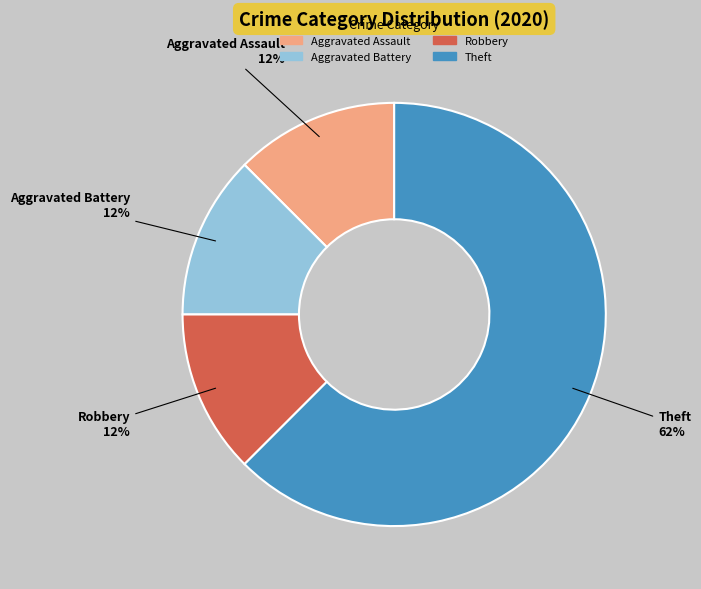

What is the ratio of the value at Aggravated Assault to the value at Robbery?

1.0